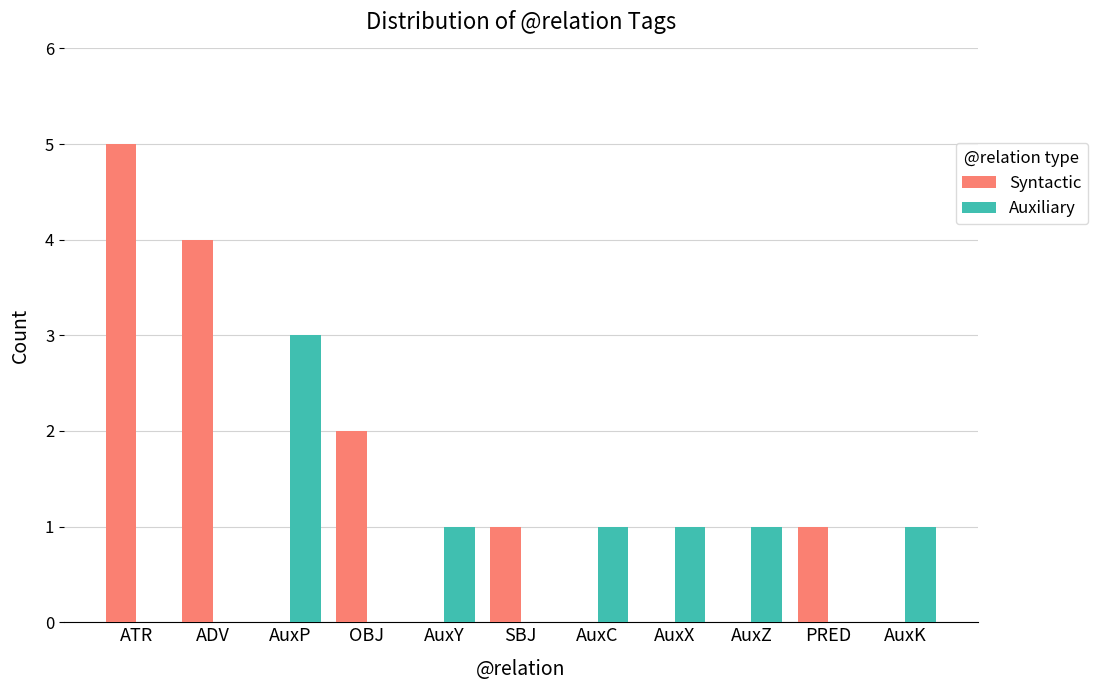

Is it true that Auxiliary equals 2 at AuxK?

False